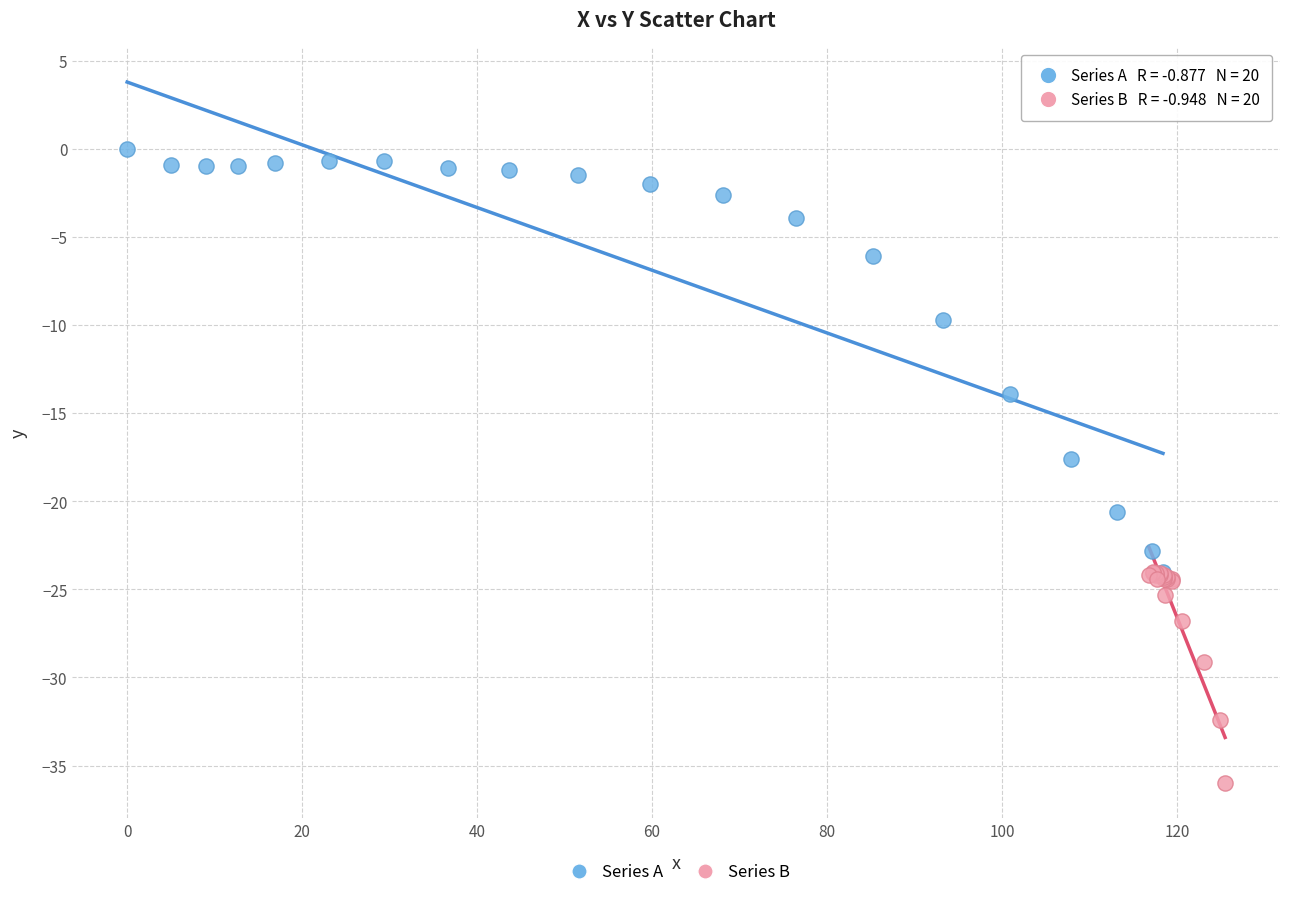

Which series reaches the maximum Y coordinate?

Series A